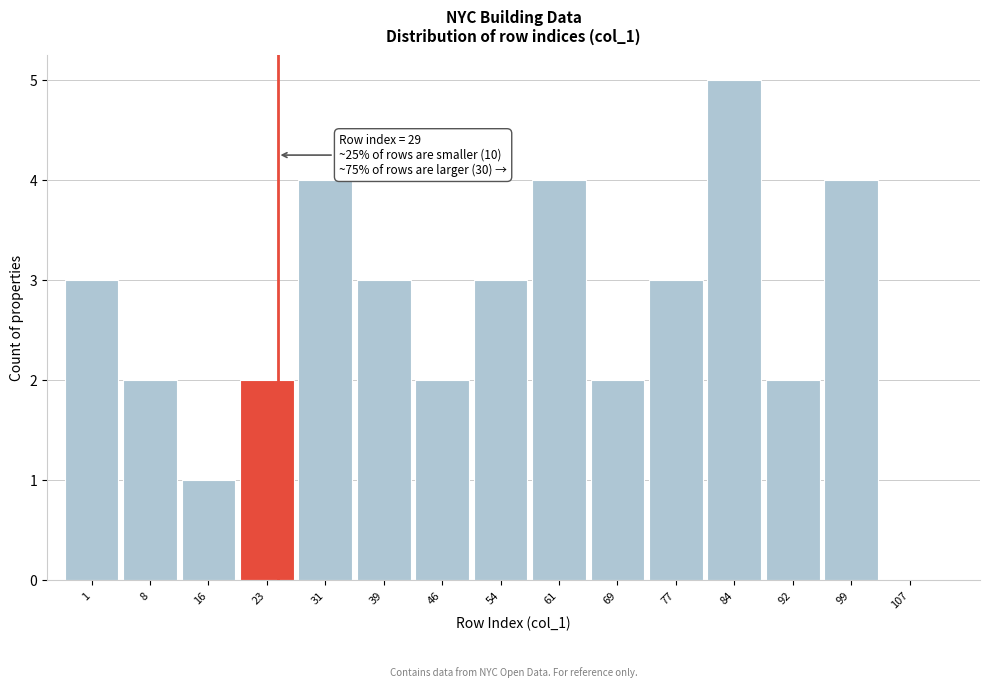

Reading left to right, transcribe all the data shown in this chart.

1=3	8=2	16=1	23=2	31=4	39=3	46=2	54=3	61=4	69=2	77=3	84=5	92=2	99=4	107=0